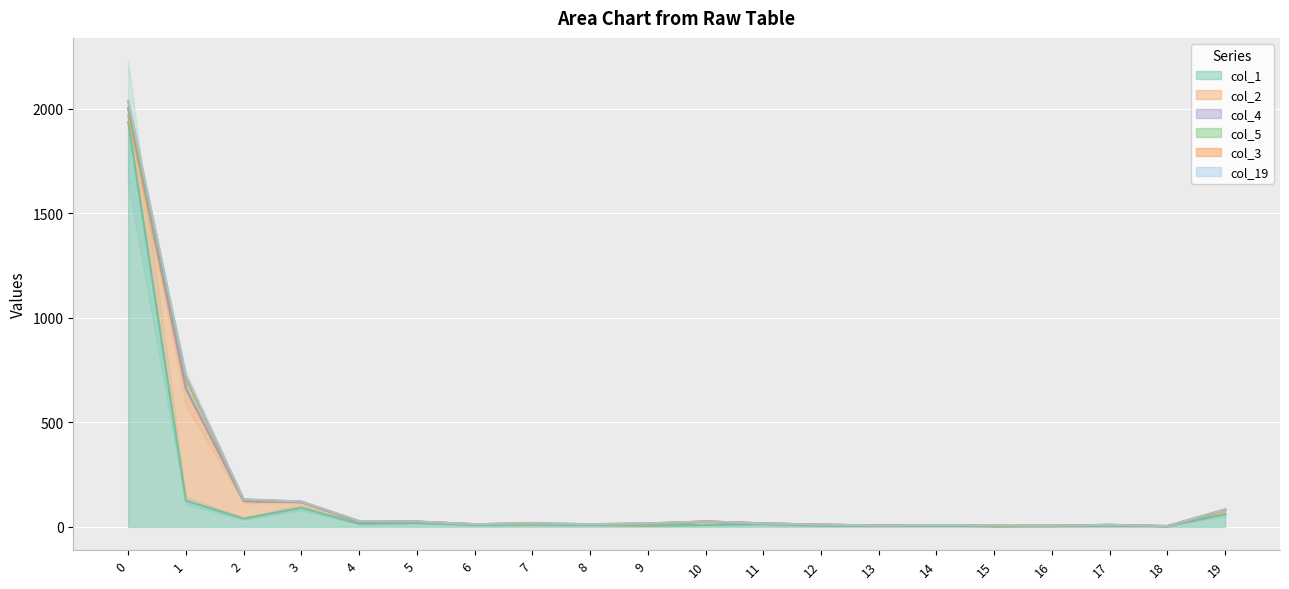

What is the sum of the col_19 values at 2 and 14?

1